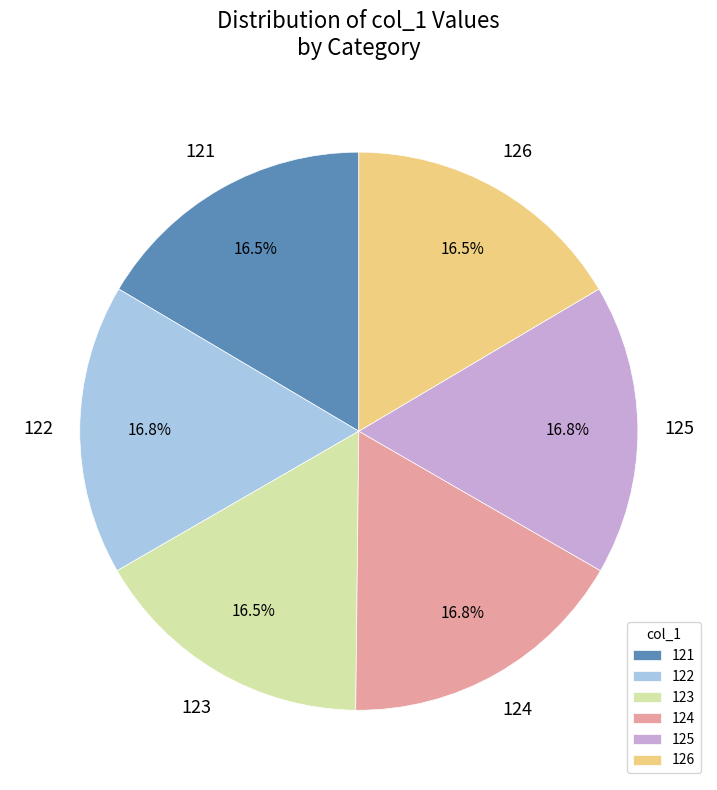

Is there a majority slice in this chart?

No